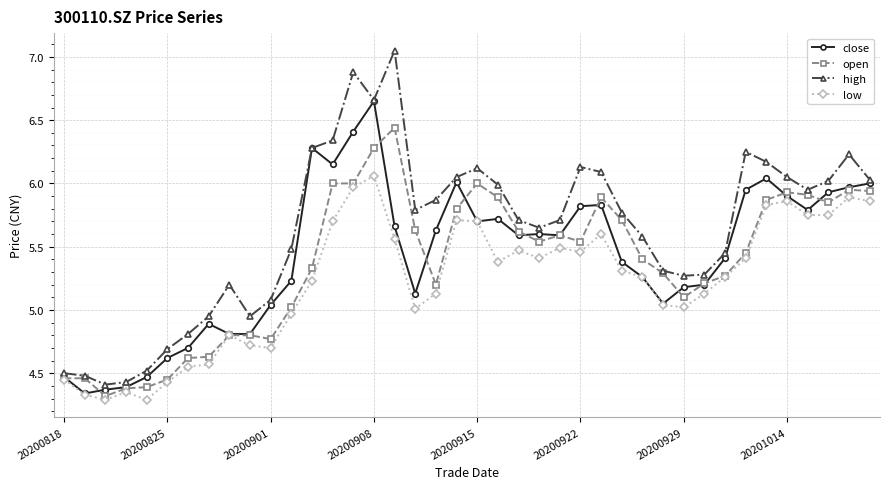

Rank the series by their maximum value, from highest to lowest.

high, close, open, low